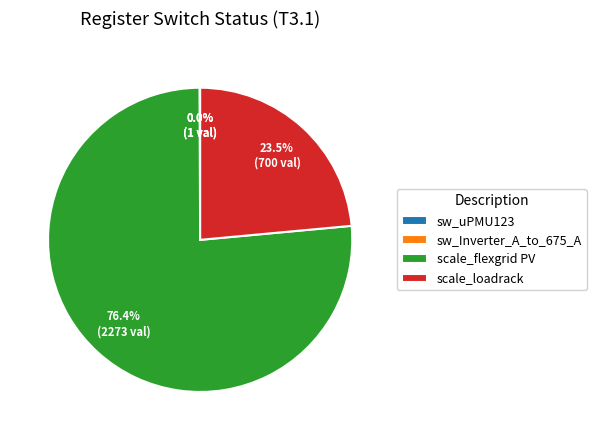

Does any single category account for the majority?

Yes